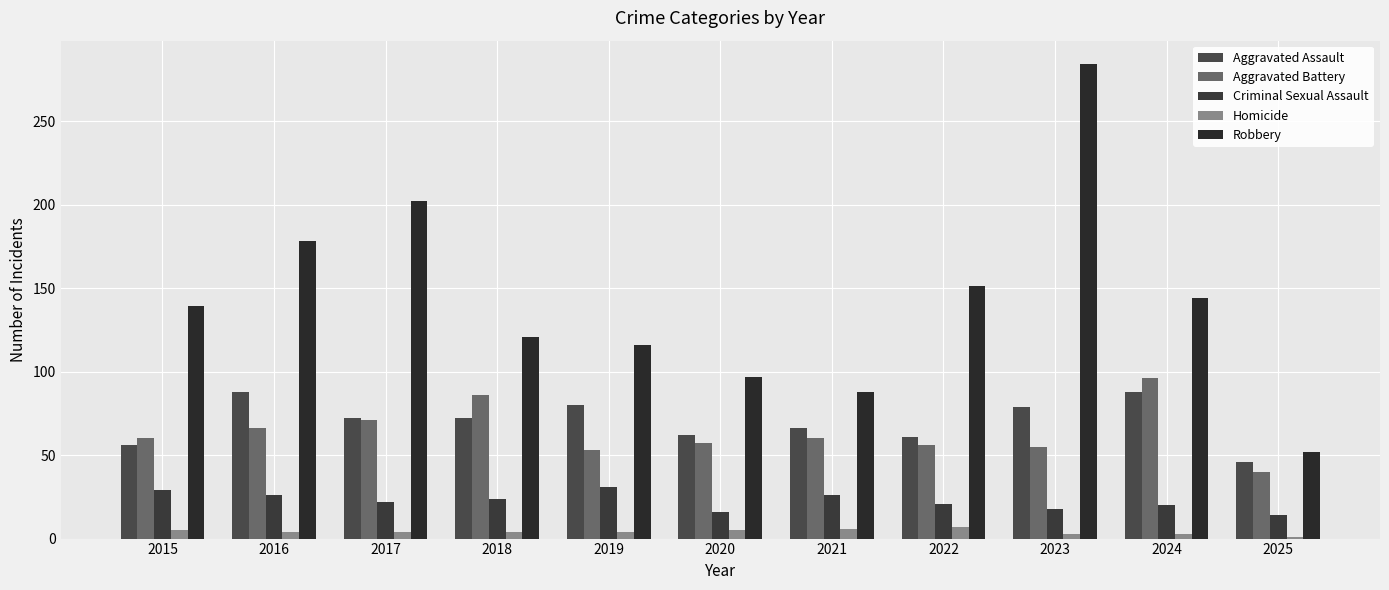

Reading left to right, transcribe all the data shown in this chart.

Aggravated Assault: 56	88	72	72	80	62	66	61	79	88	46
Aggravated Battery: 60	66	71	86	53	57	60	56	55	96	40
Criminal Sexual Assault: 29	26	22	24	31	16	26	21	18	20	14
Homicide: 5	4	4	4	4	5	6	7	3	3	1
Robbery: 139	178	202	121	116	97	88	151	284	144	52